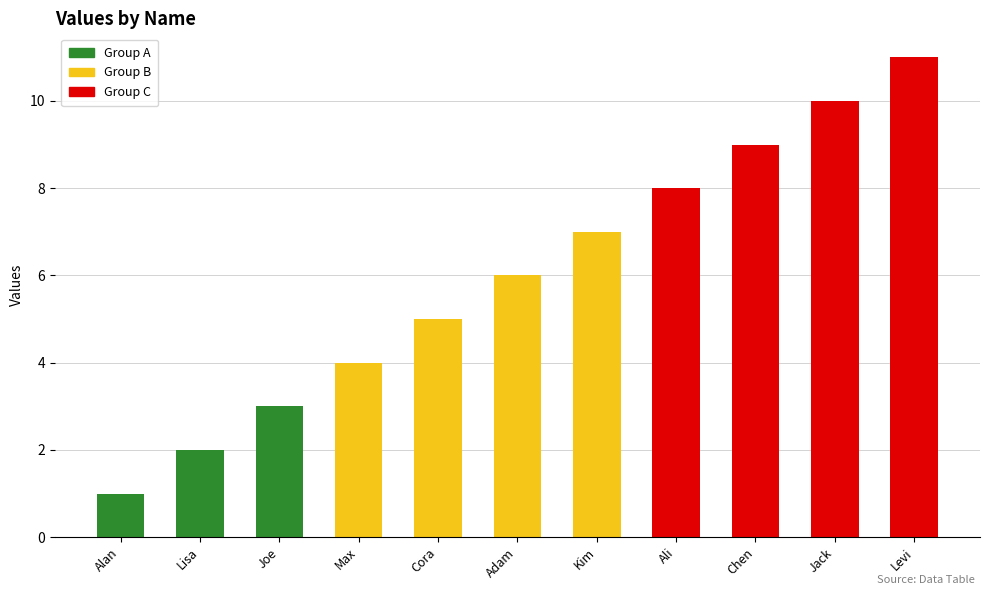

What is the maximum value shown in the chart?

11